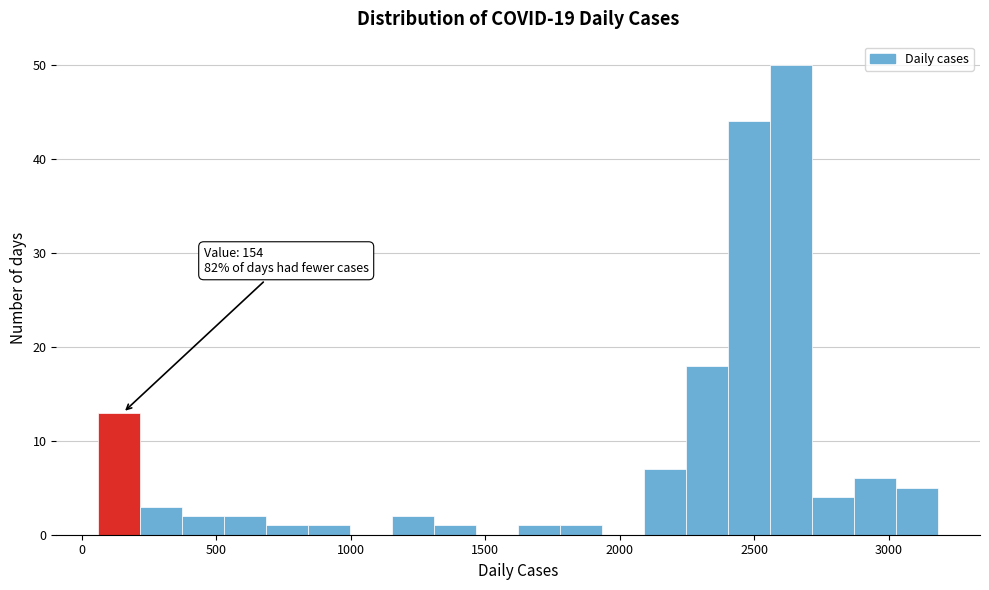

Read against the x-axis, roughly where is the centre of the tallest bar?

2650